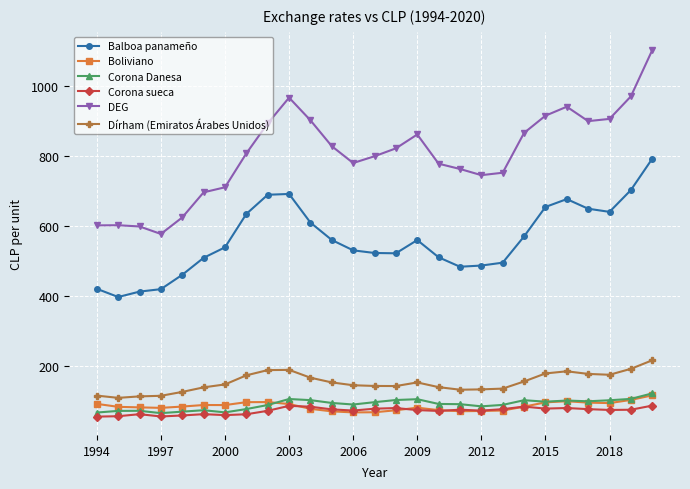

Does the chart display data point markers on the line(s)?

Yes